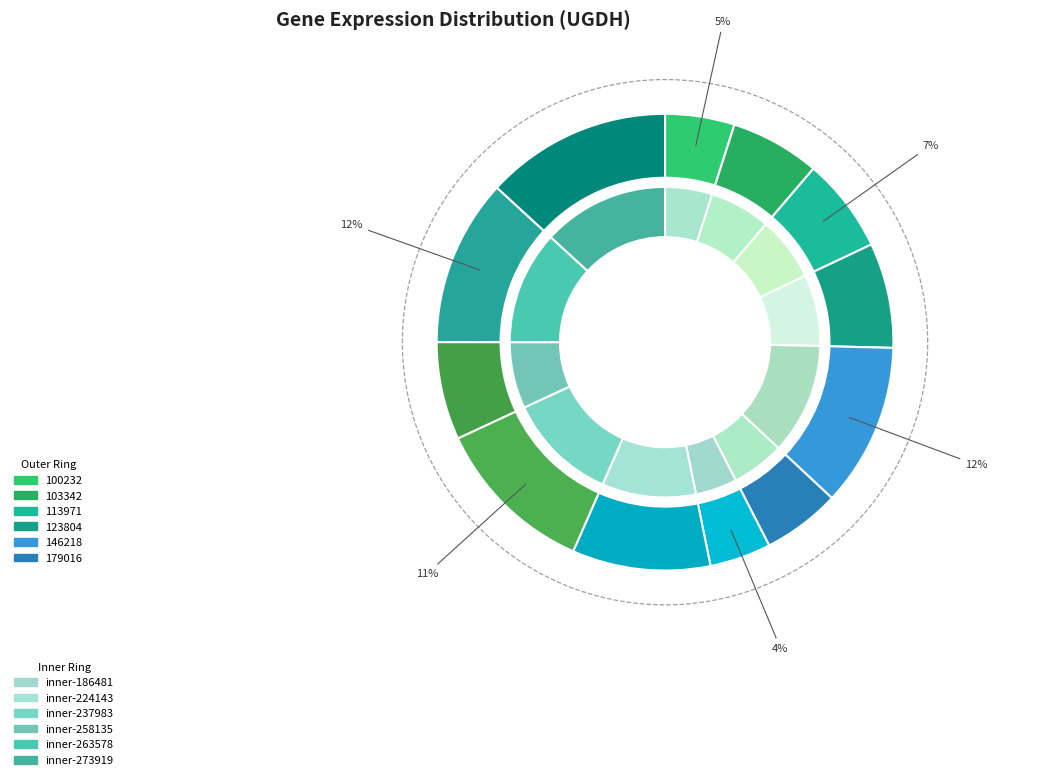

To the nearest percent, what percentage of the pie is 179016?

6%